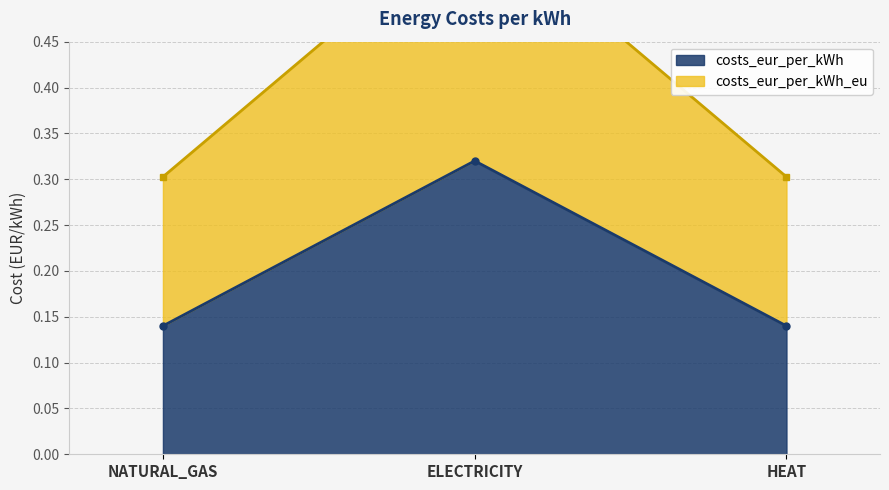

At NATURAL_GAS, list the series in order from largest to smallest.

costs_eur_per_kWh_eu, costs_eur_per_kWh